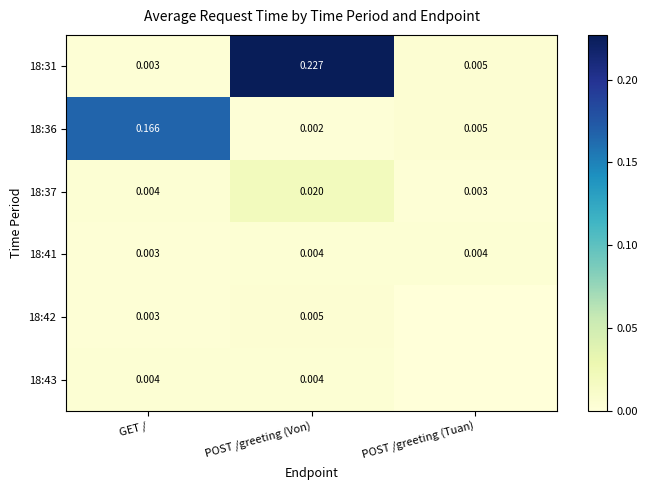

What is the total value across all series at GET /?

0.2